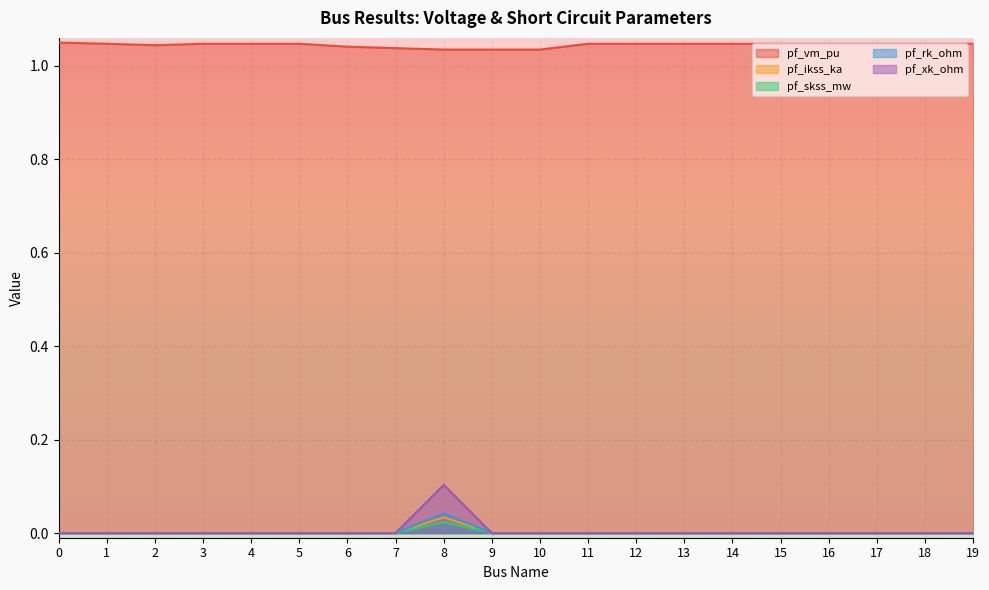

How many positive values does the pf_rk_ohm series have?

1